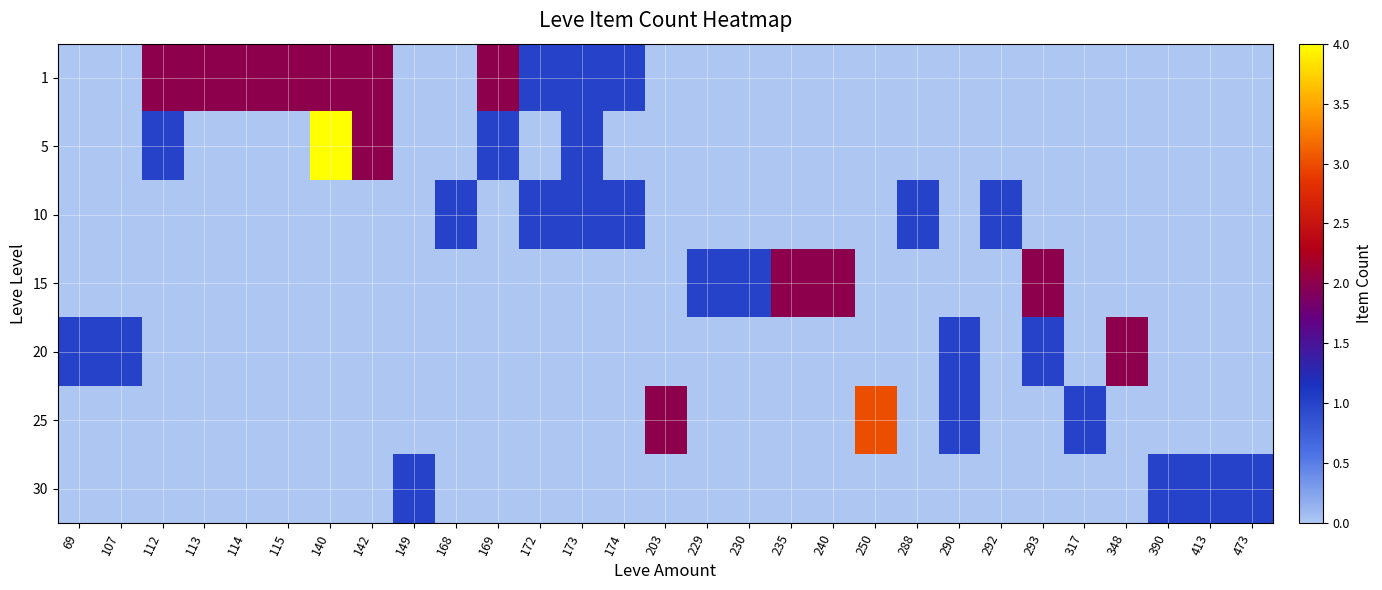

Which has a higher value, 168 or 240?

168